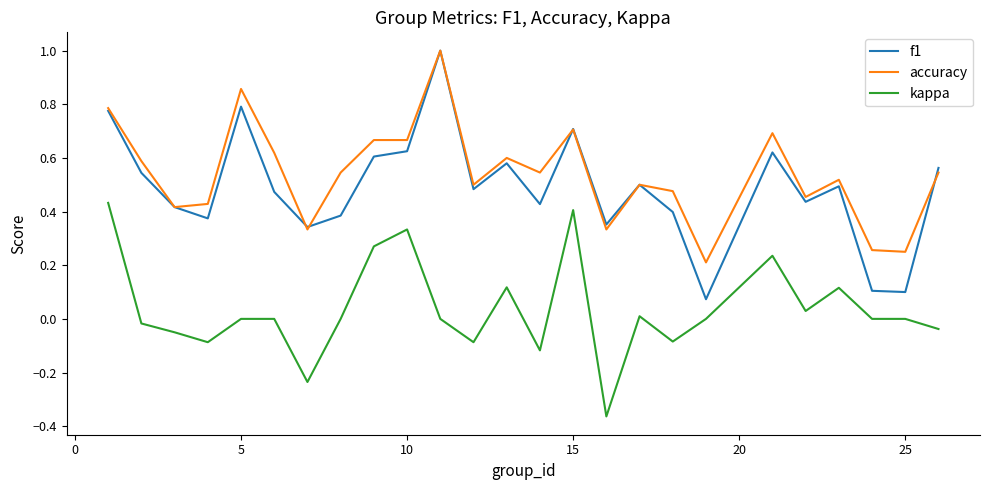

Does the chart display data point markers on the line(s)?

No